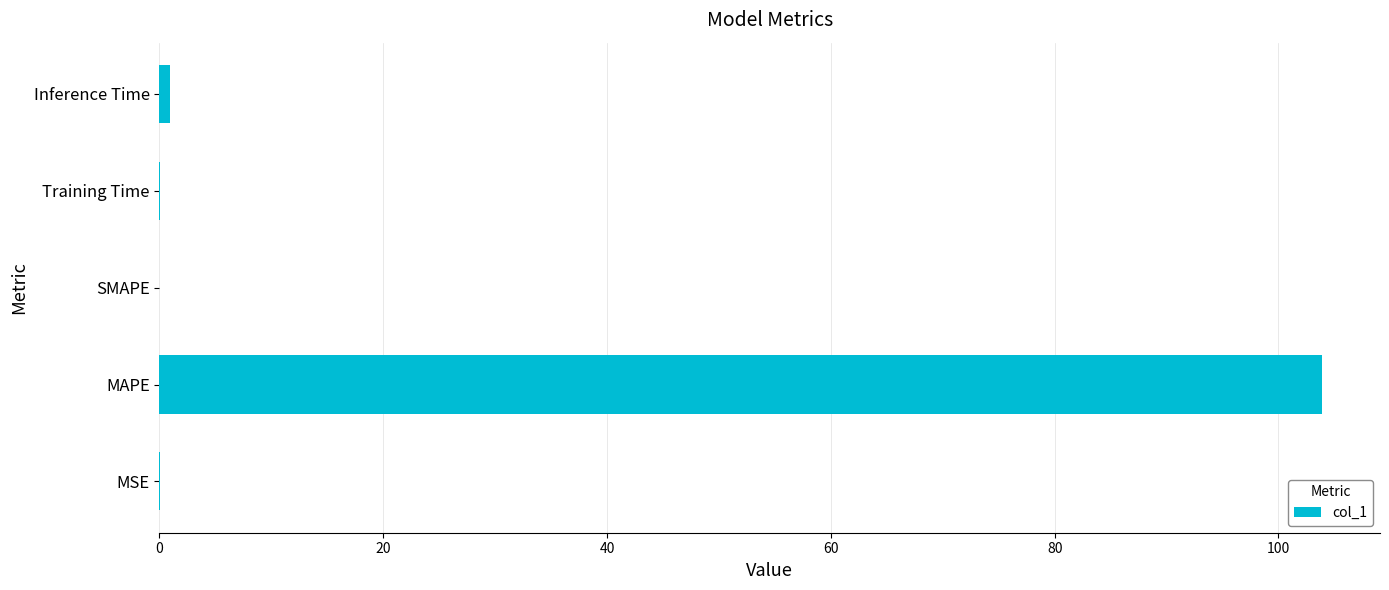

At which category does the chart reach its peak across all series?

MAPE